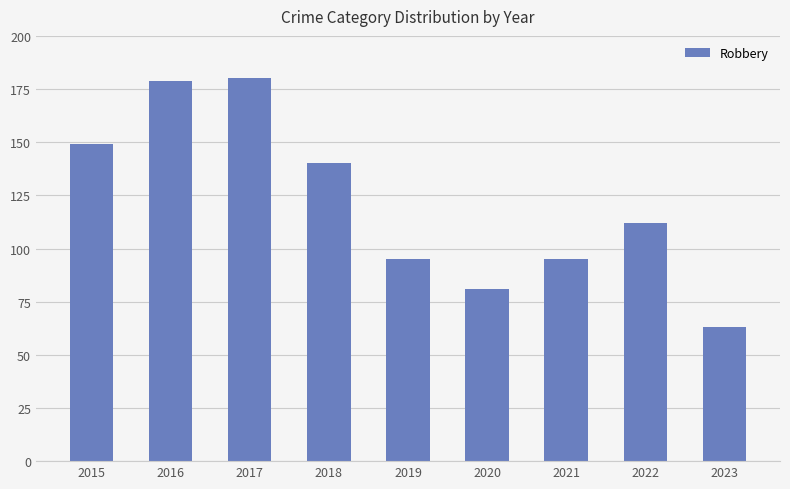

At which label is the value closest to 121?

2022